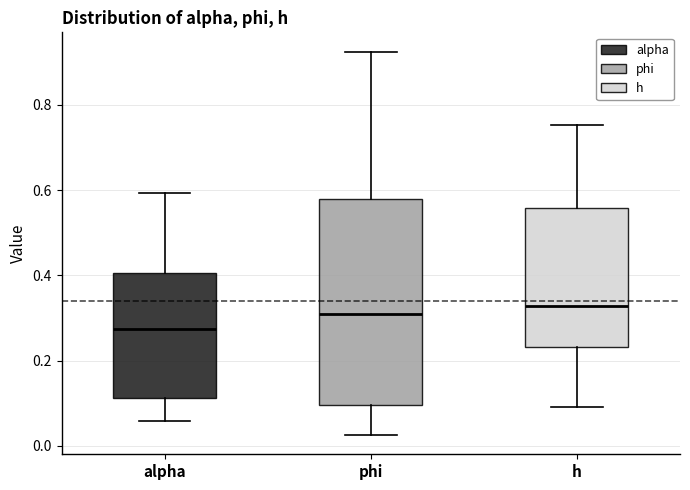

Which box's median line is the lowest?

alpha